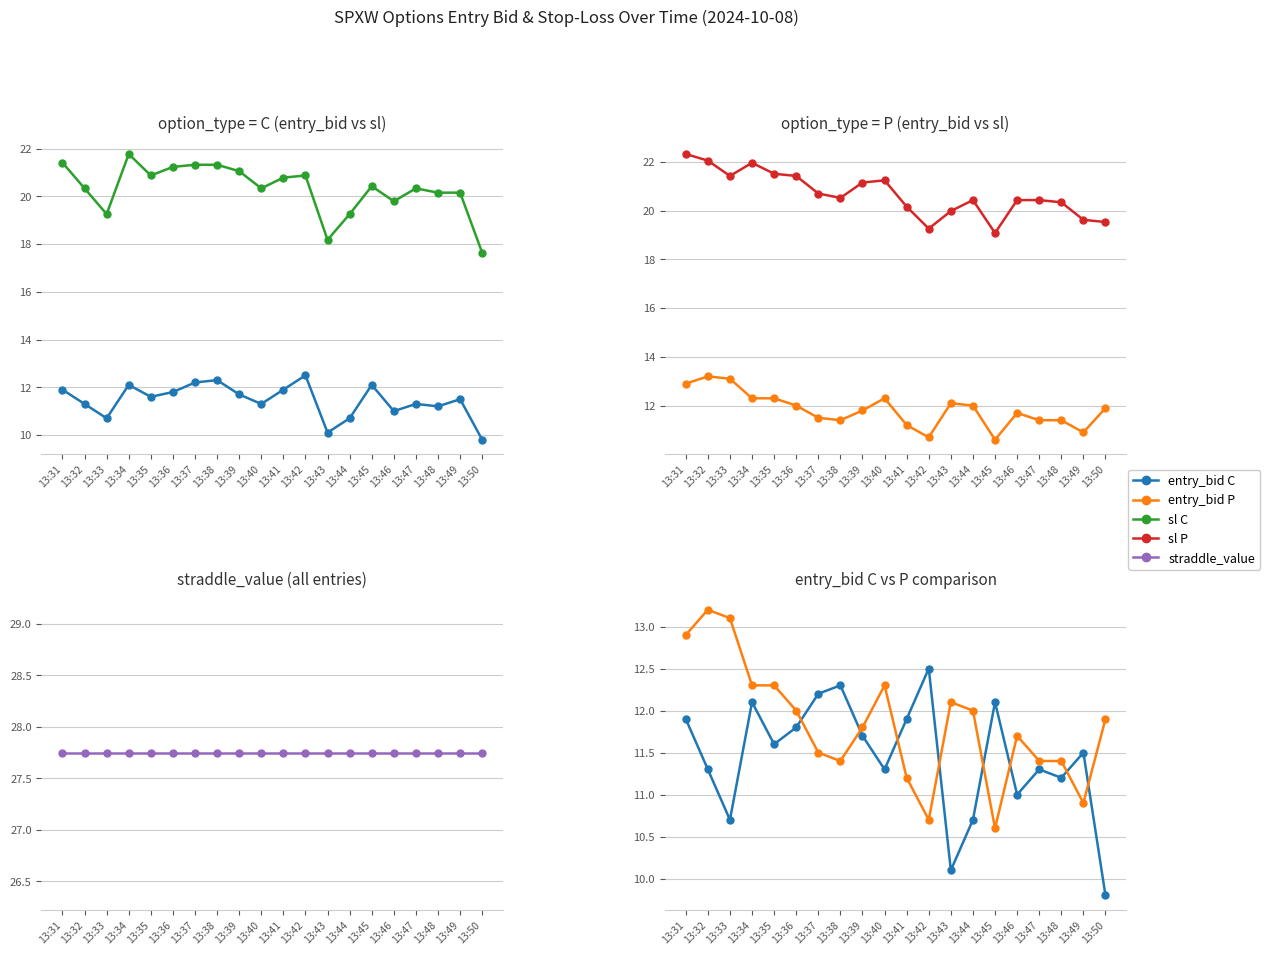

Is this an area chart (filled region under the line)?

No